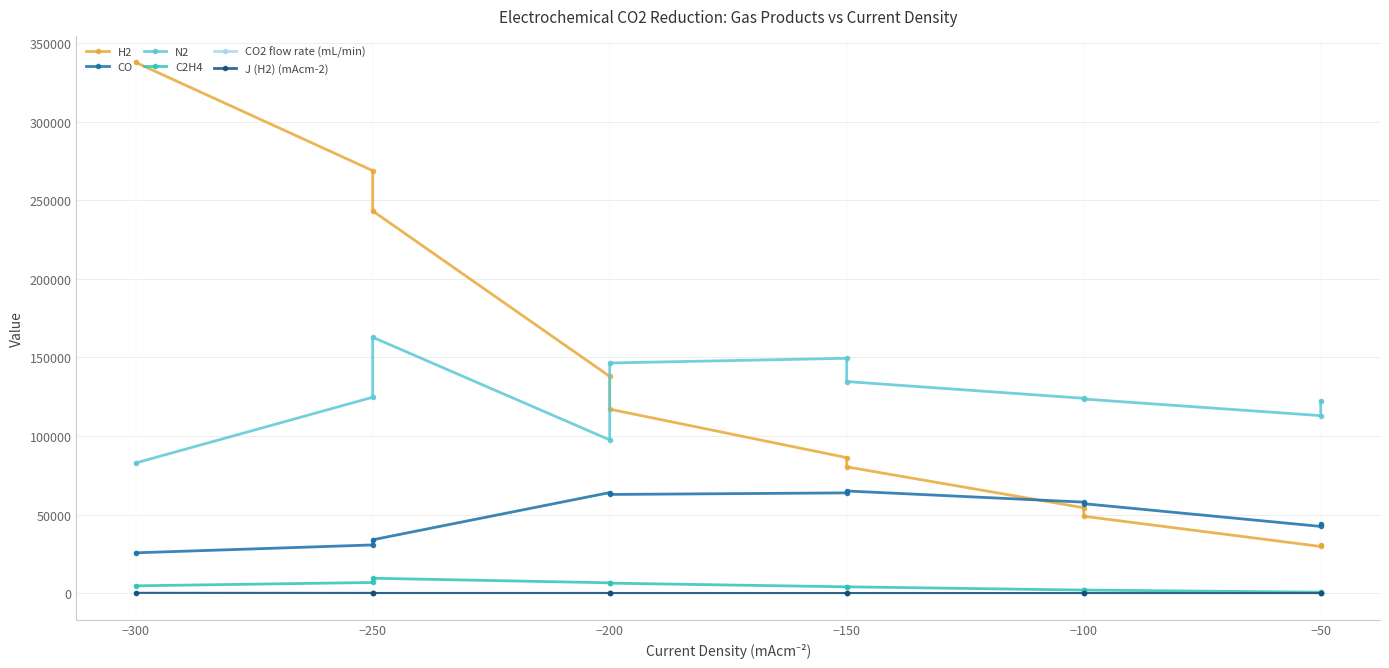

At which label does CO2 flow rate (mL/min) reach its minimum?

−250